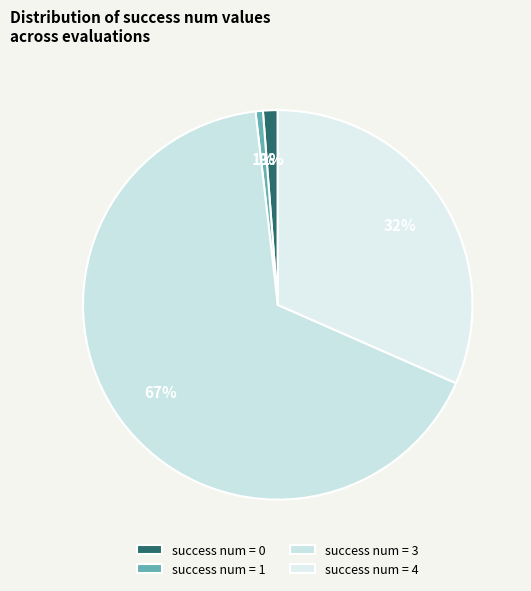

Is there any slice that represents more than half of the pie?

Yes